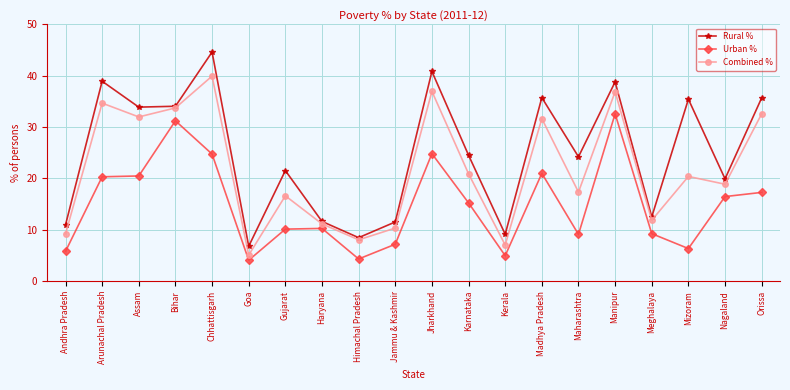

What is the sum of all Combined % values?

435.4